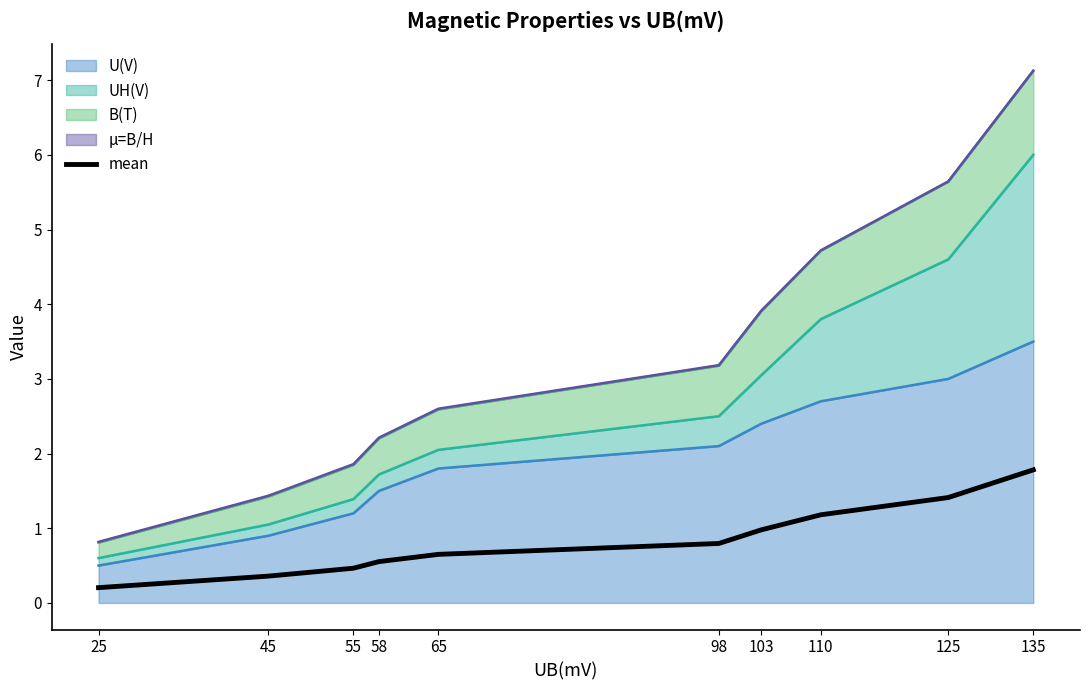

True or false: the data has more than 1 interior local peaks.

False